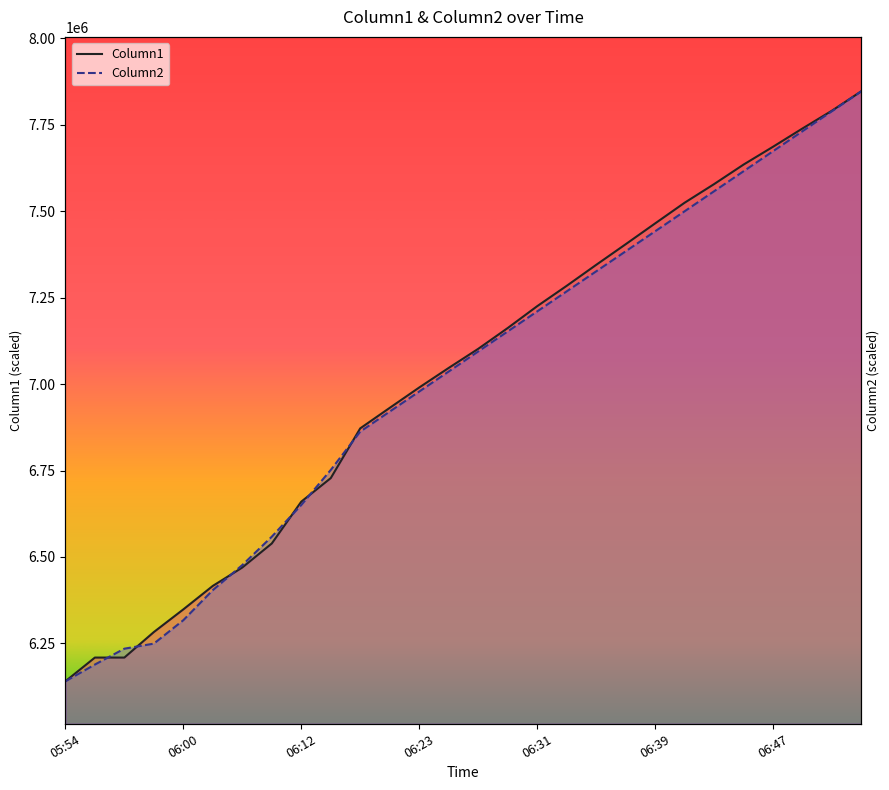

Rank the categories by Column2 value from lowest to highest.

05:54, 06:00, 06:12, 06:23, 06:31, 06:39, 06:47, 7, 8, 9, 10, 11, 12, 13, 14, 15, 16, 17, 18, 19, 20, 21, 22, 23, 24, 25, 26, 27